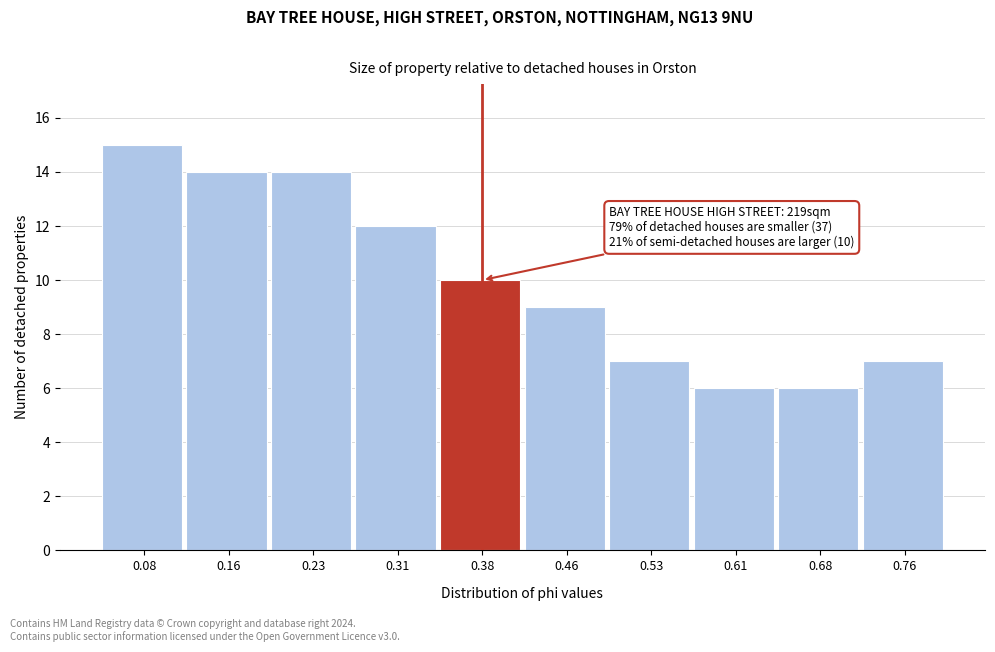

Which range on the x-axis has the tallest bar?

0.05 to 0.12